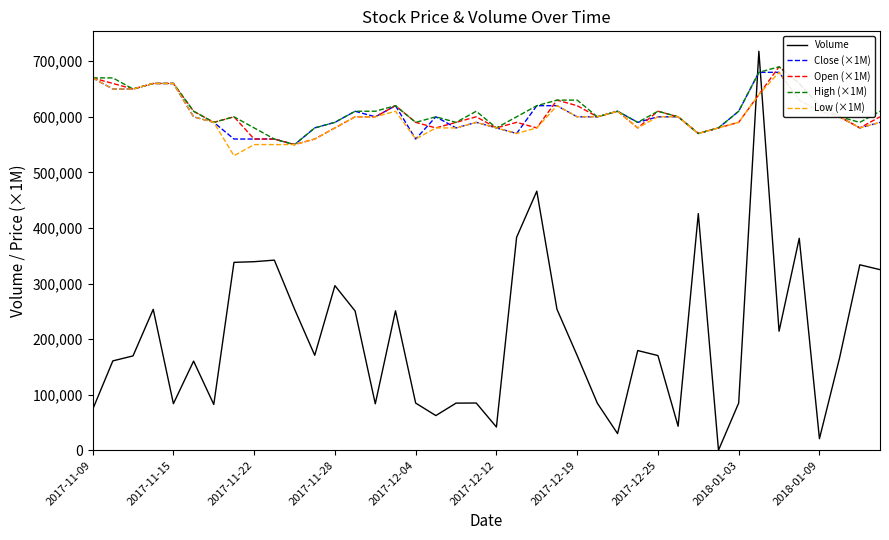

What is the greatest value displayed?

717900